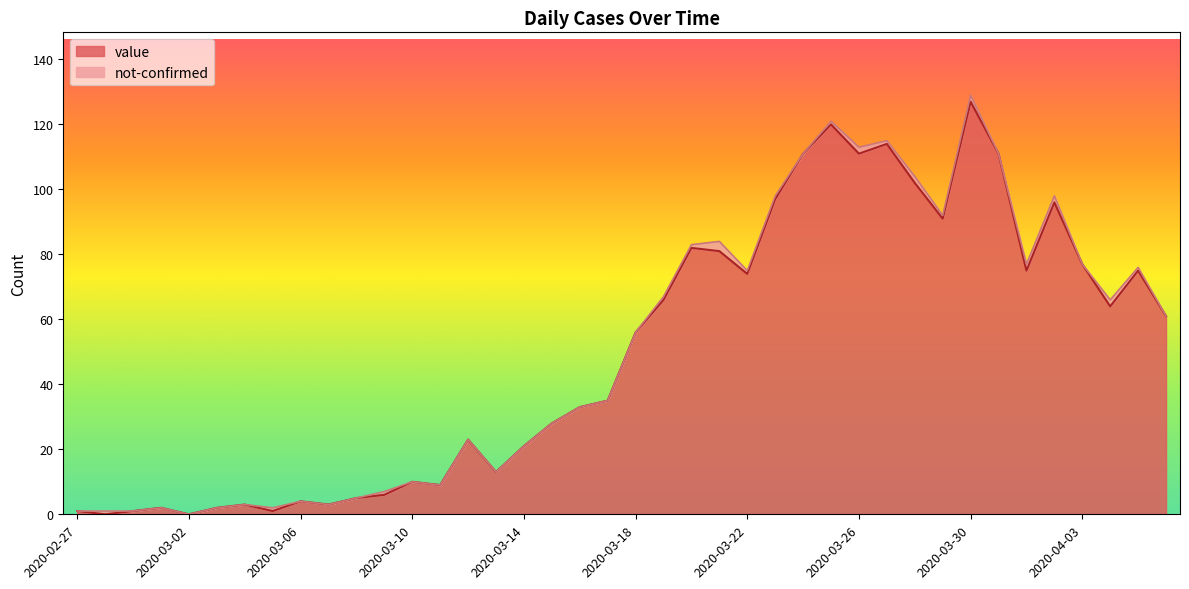

What is the value of the 34th point from the left?

111